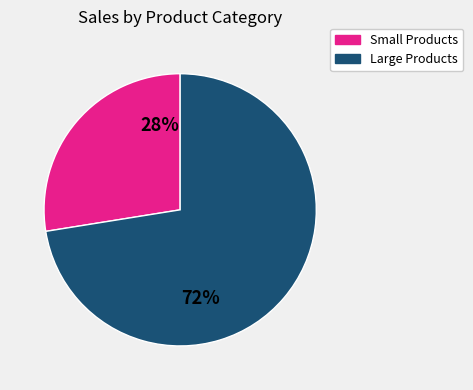

To the nearest percent, what is the average slice percentage?

50%